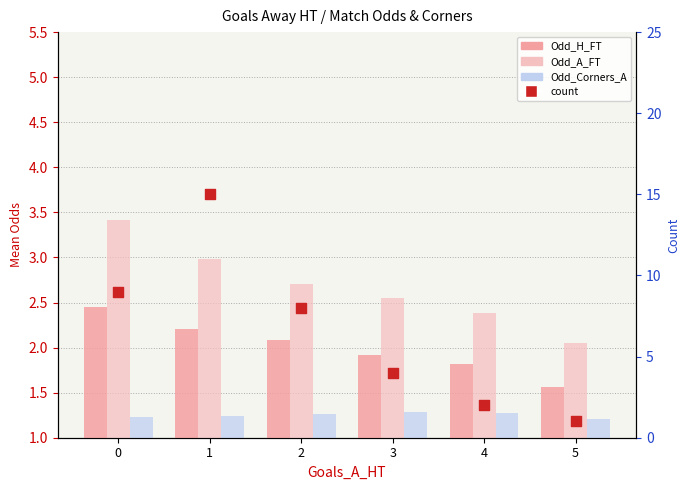

What is the total value across all series at 3?

9.8